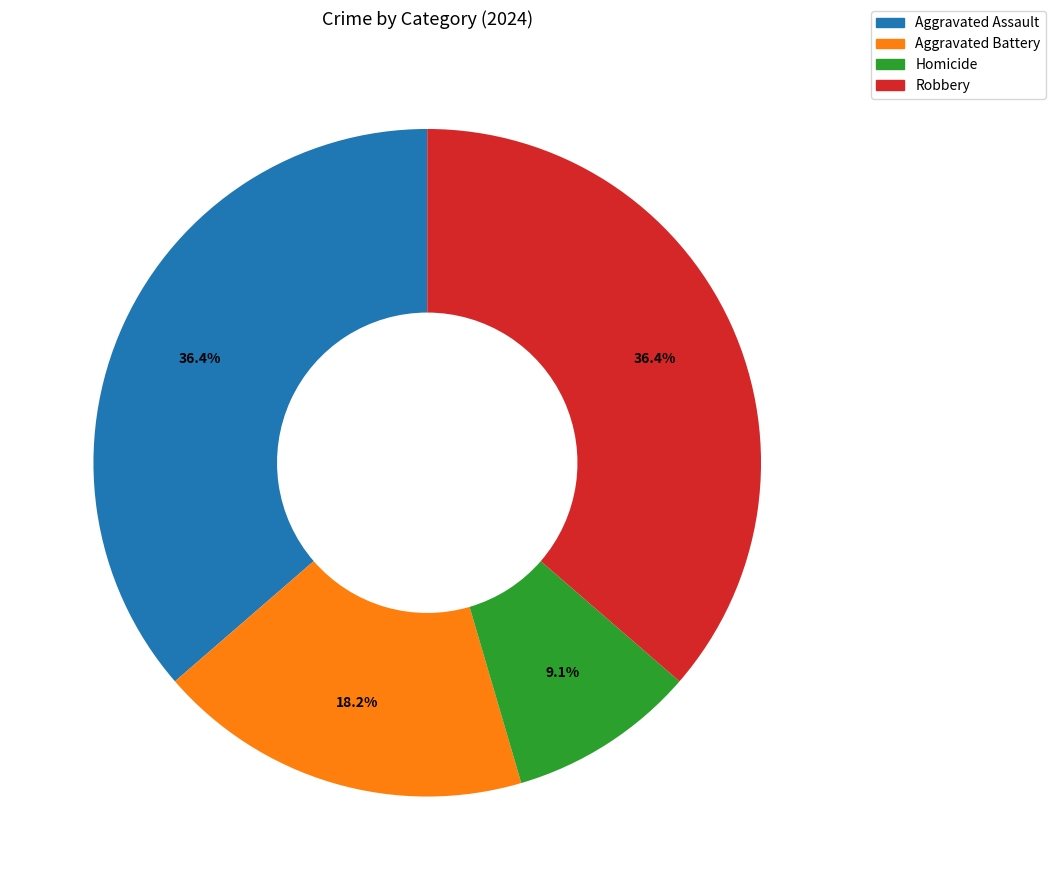

Does Robbery account for over 50% of the chart?

No